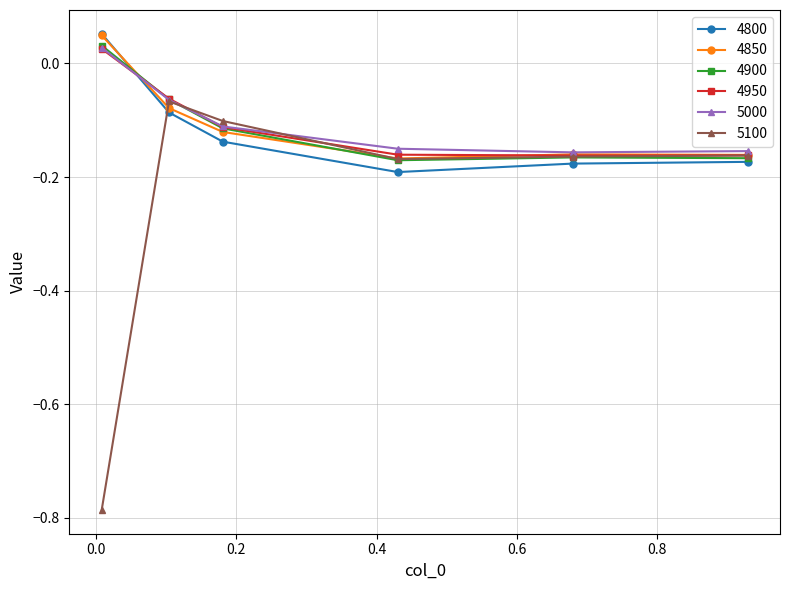

Which series has the widest spread of values?

5100